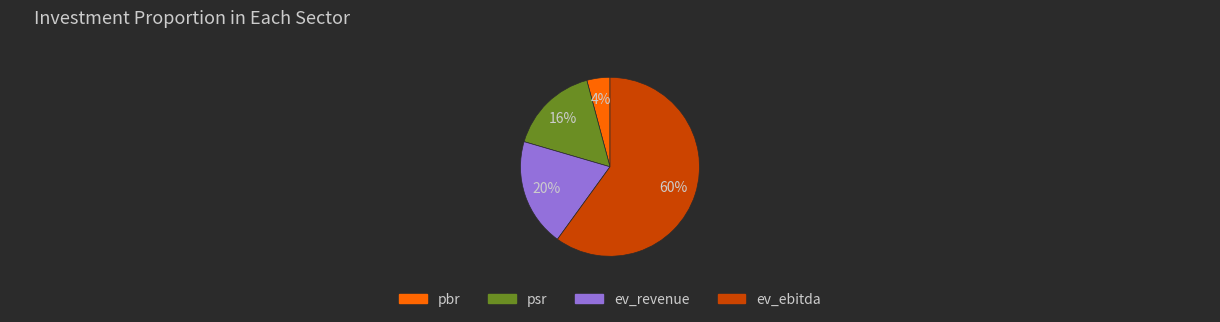

True or false: psr accounts for 22% of the total.

False